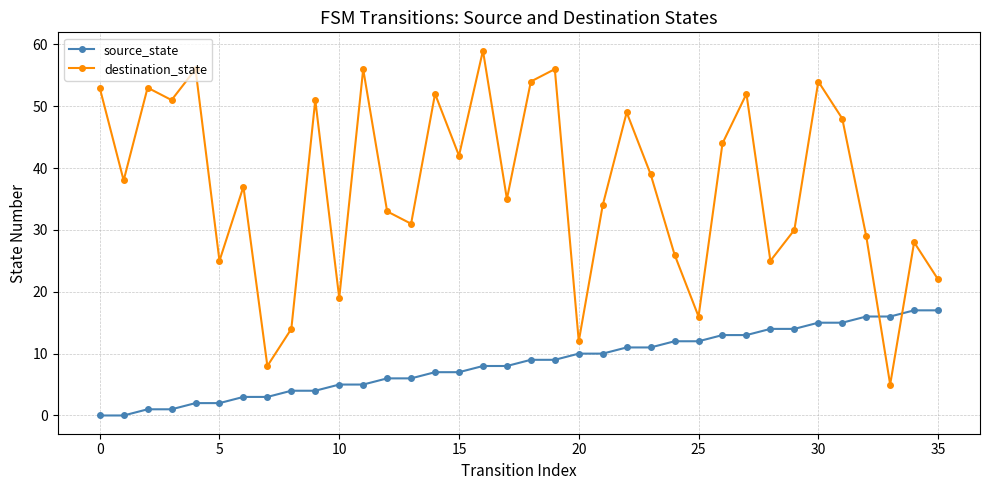

List the series in order of their overall mean, highest first.

destination_state, source_state